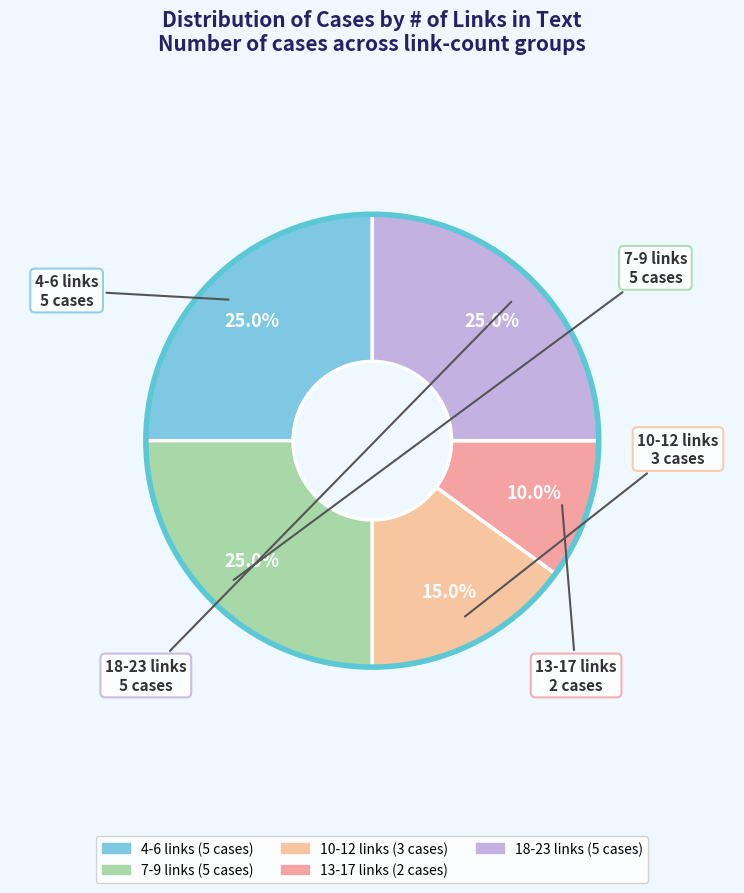

Count the number of slices in the pie.

5